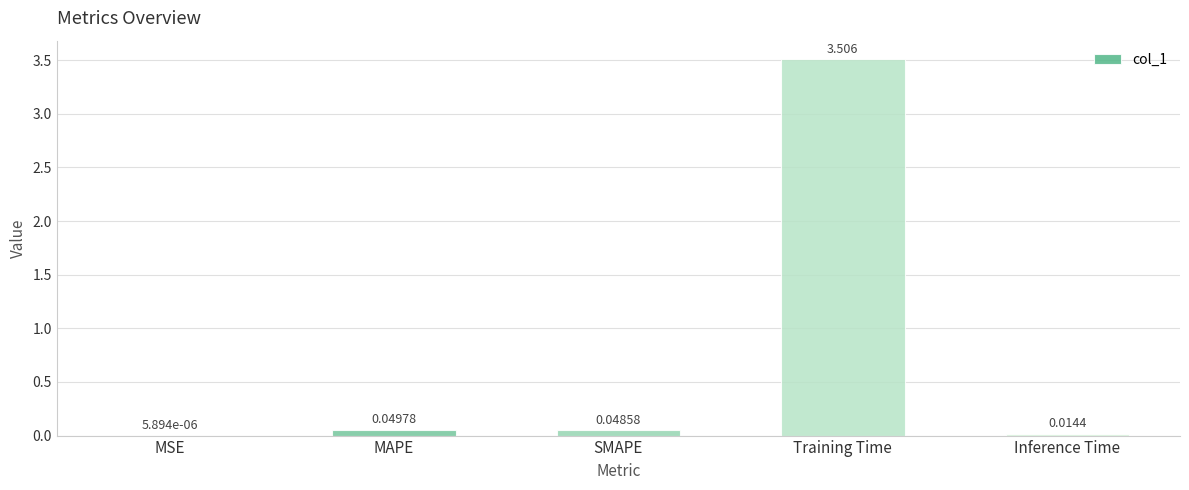

Between Inference Time and SMAPE, which is larger?

SMAPE